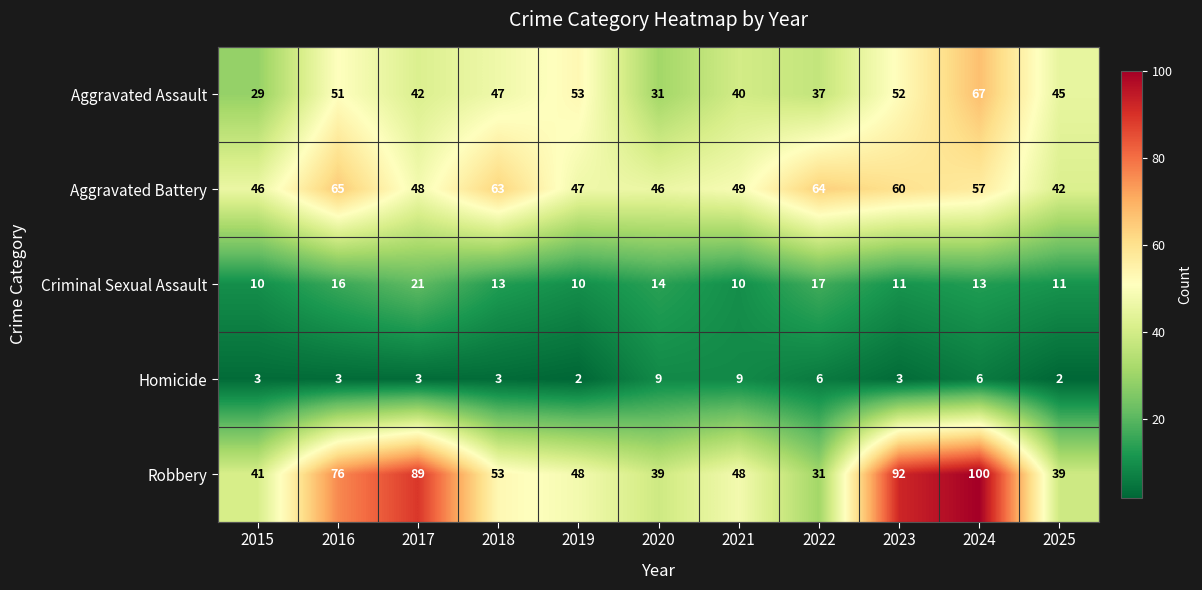

At how many categories does at least one series exceed 87?

3